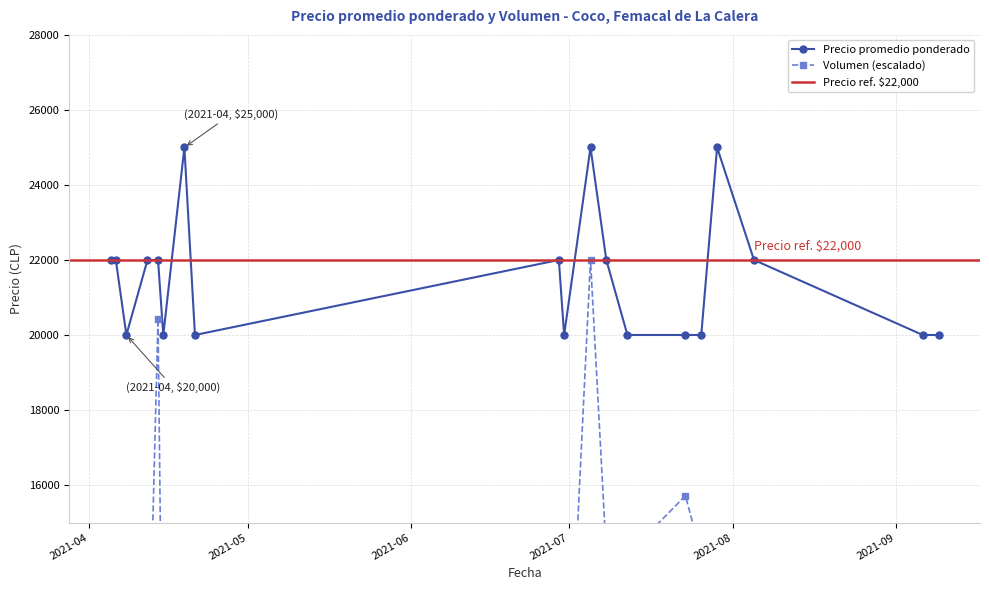

Which series has the largest total across all categories?

Precio promedio ponderado